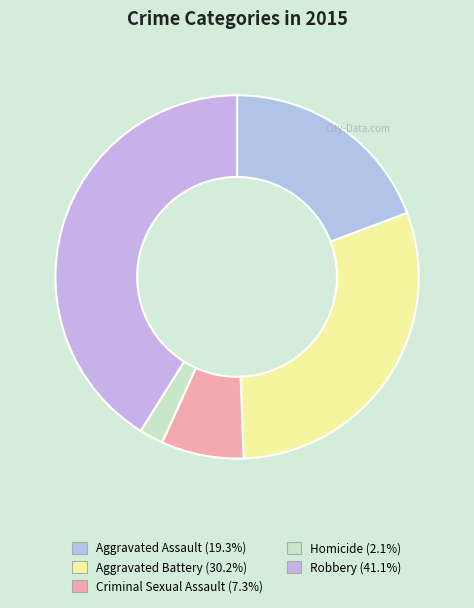

To the nearest percent, what is the difference between the Homicide and Criminal Sexual Assault slice percentages?

5%